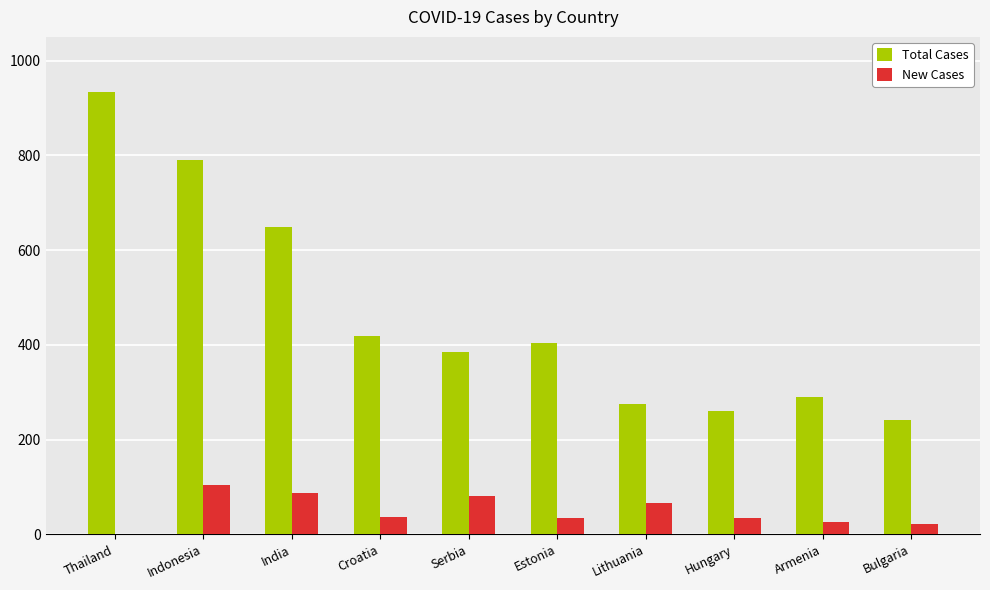

True or false: Total Cases has a value of 1494 at Thailand.

False